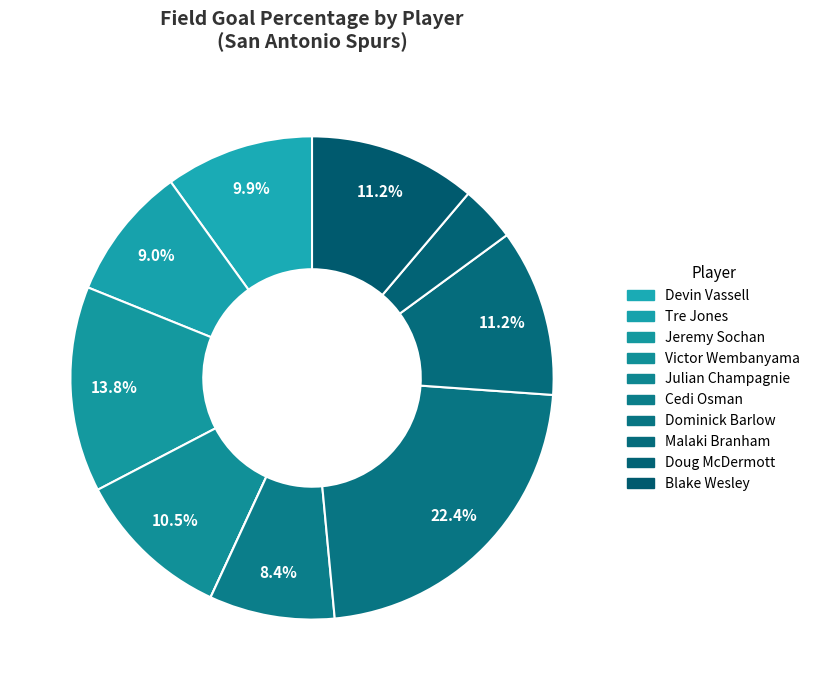

To the nearest percent, what portion does Tre Jones represent?

9%